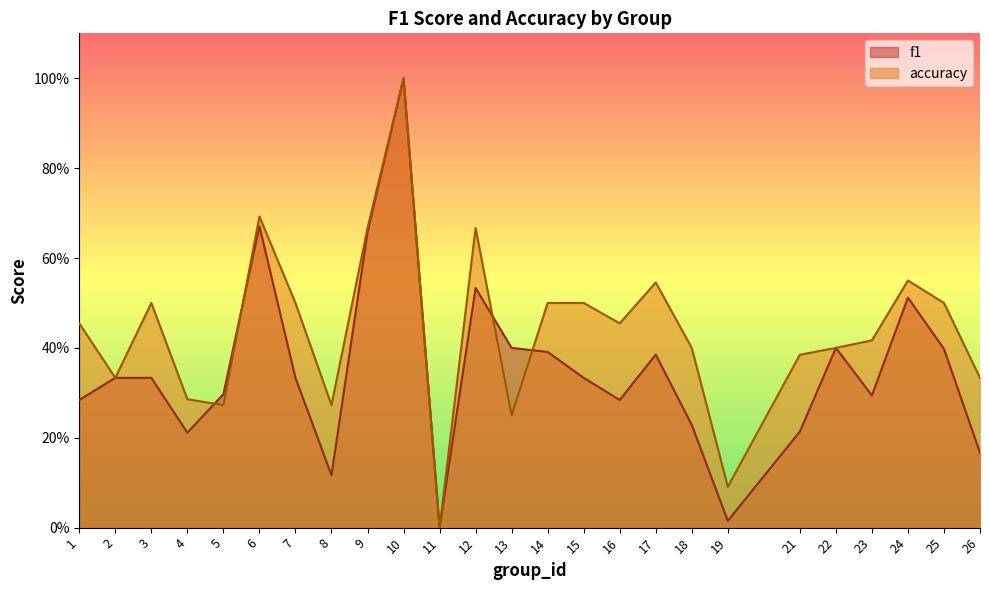

At which label is accuracy closest to 0?

11